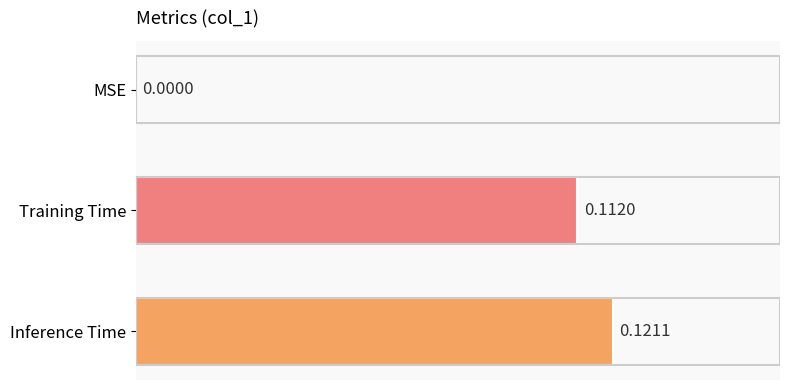

Which category has the highest value across all series?

Inference Time